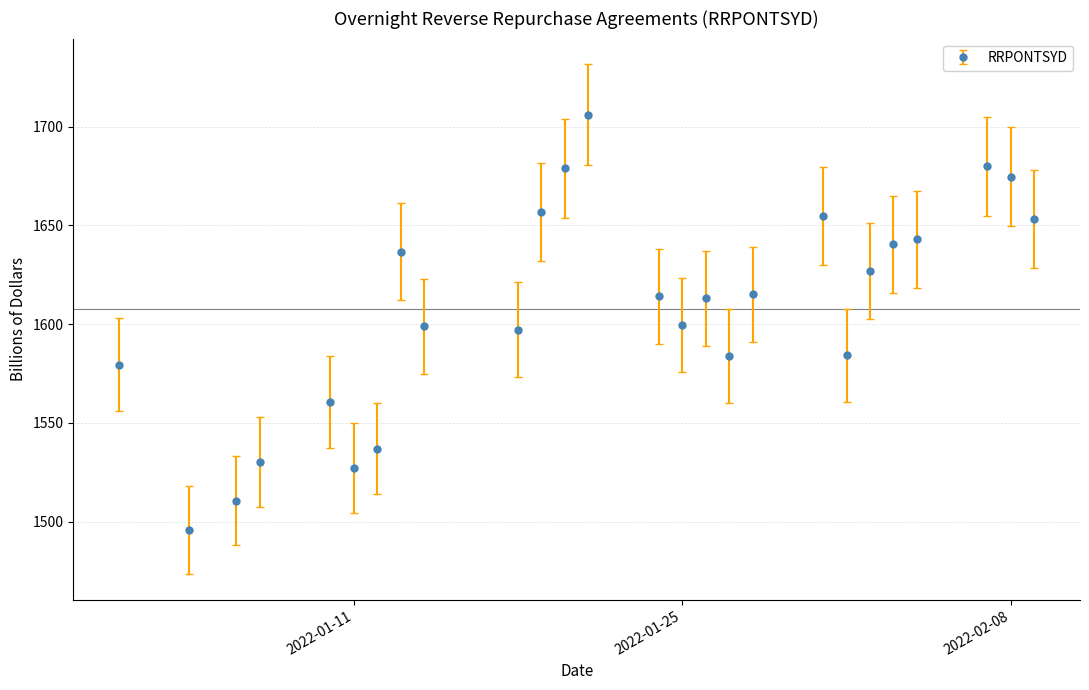

What is the value of the 24th point from the left?

1679.9